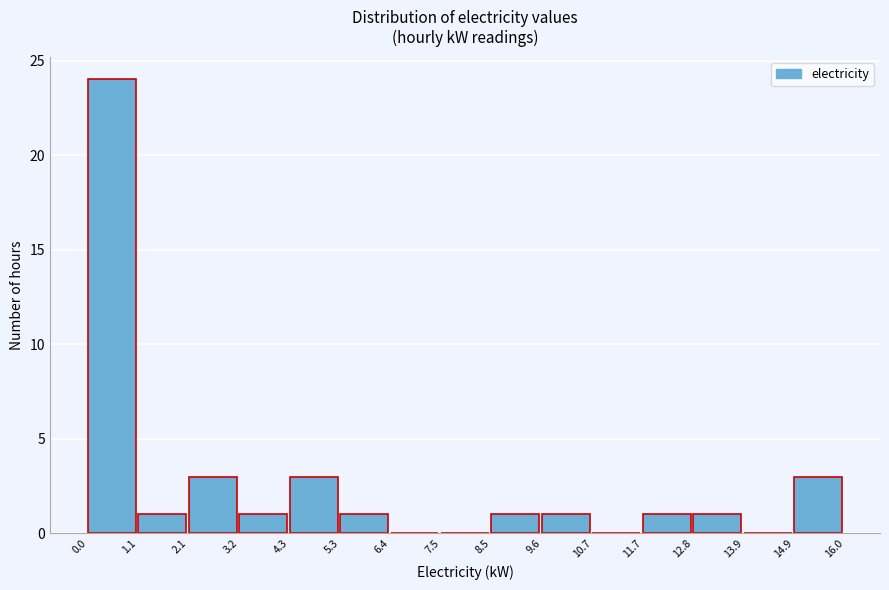

What is the height of the bar covering 12.8 to 13.9 on the x-axis? The values are not printed on the chart, so give them approximately, as read against the axis.

1